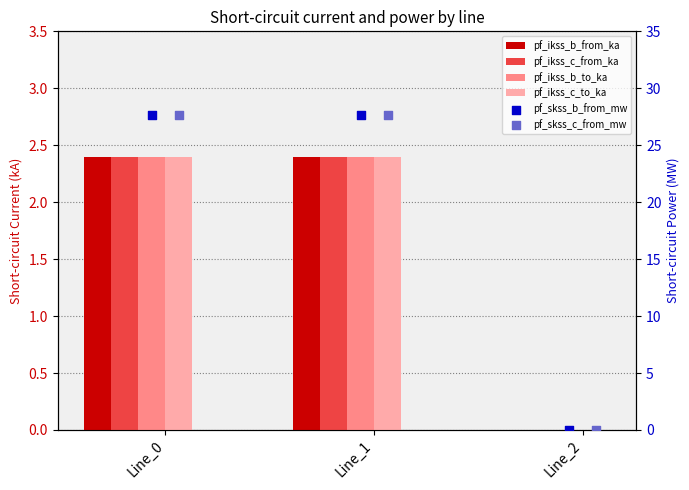

Which series has the widest spread of Y values?

pf_skss_b_from_mw